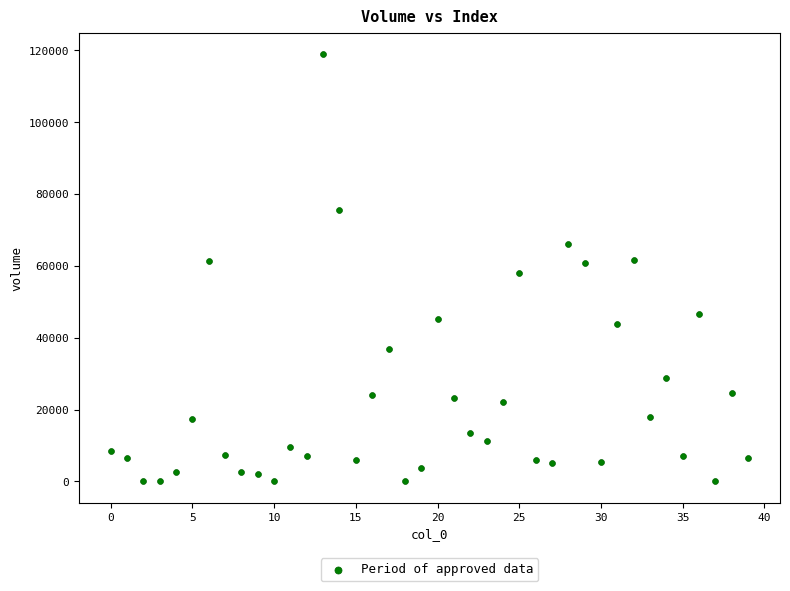

How many points are shown in the scatter plot?

40